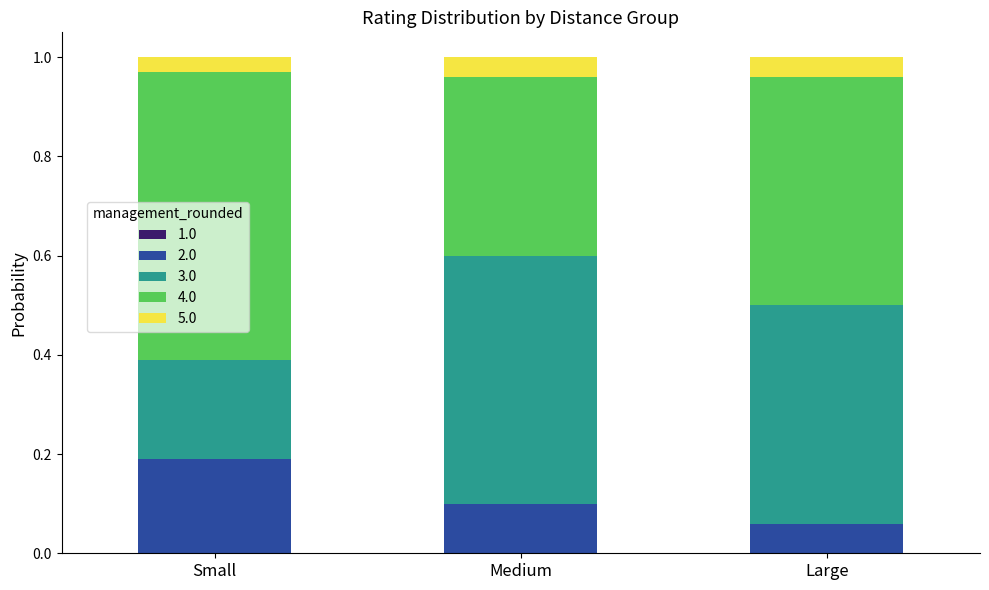

Which category has the lowest value in the 2.0 series?

Large